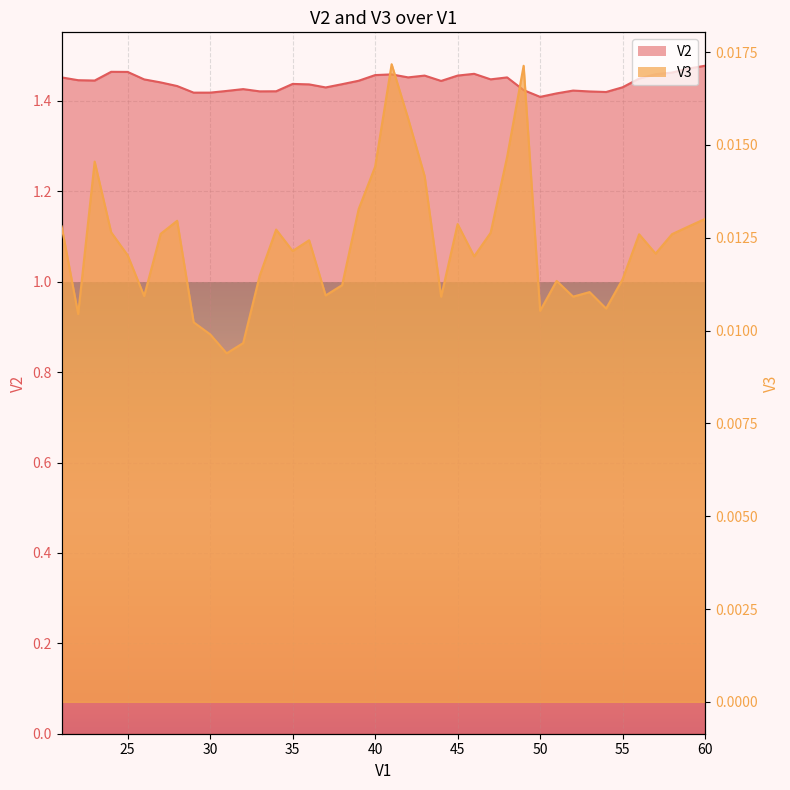

What is the difference between the highest and lowest values at 29?

1.4